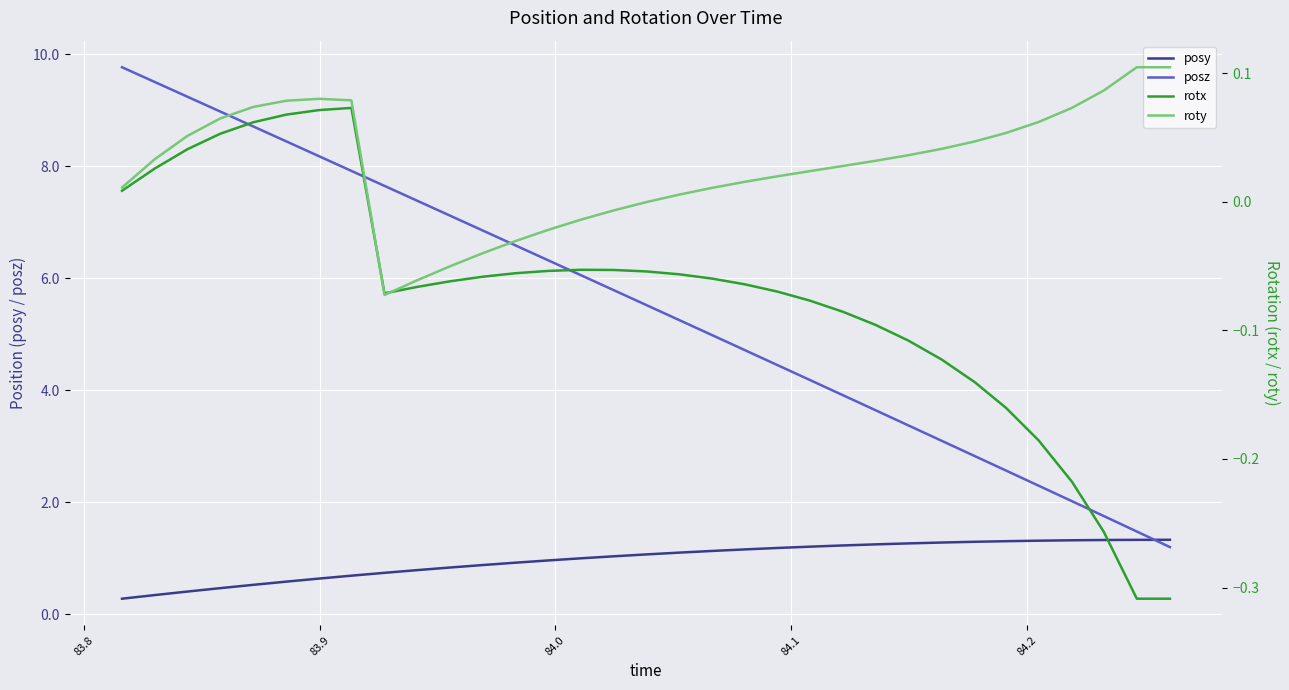

What is the highest value of the posz series?

9.8